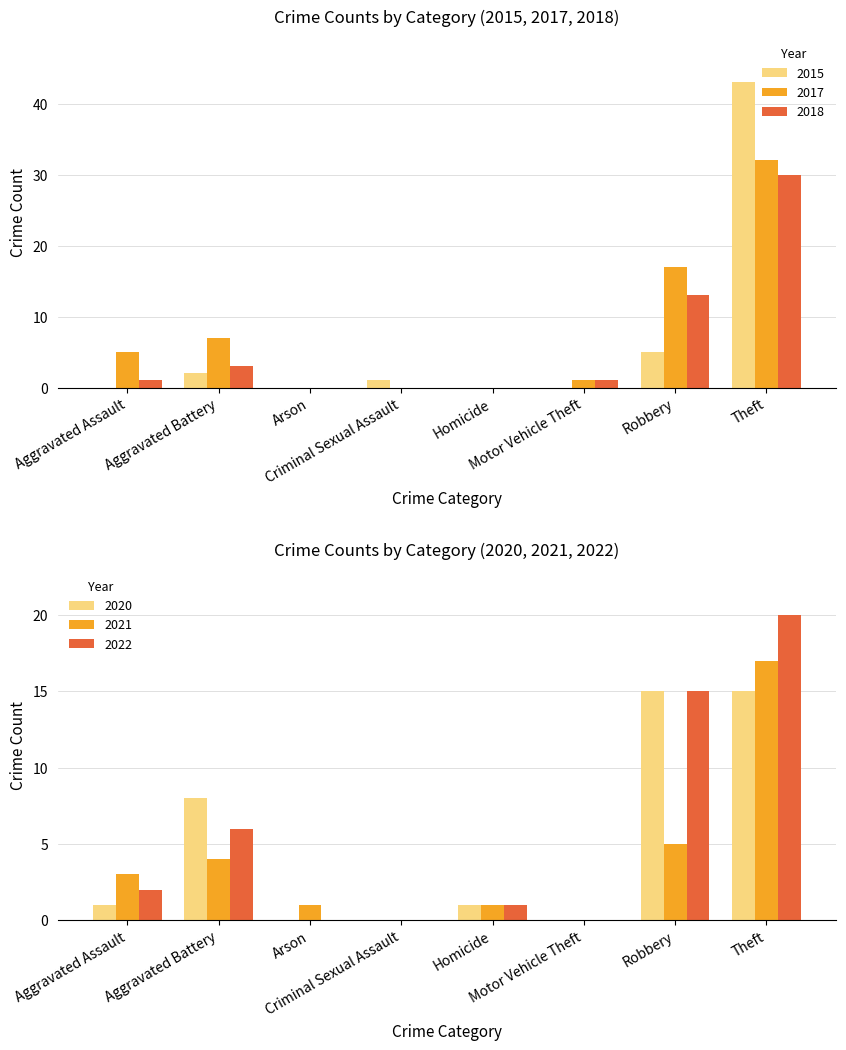

What is the maximum value shown in the chart?

43